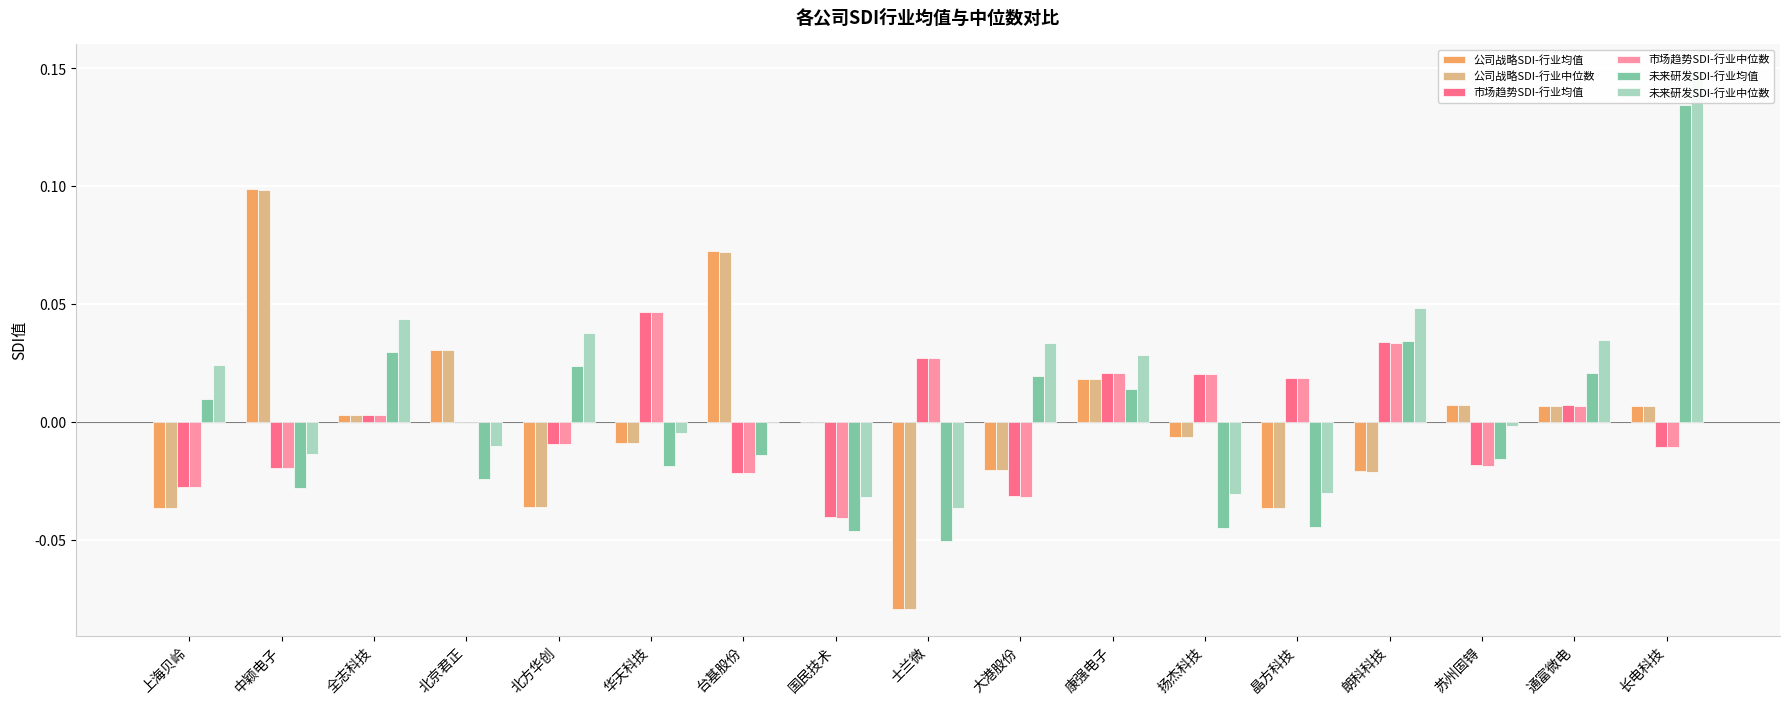

Reading left to right, what are all the values shown in this chart?

公司战略SDI-行业均值: -0.0	0.1	0.0	0.0	-0.0	-0.0	0.1	0.0	-0.1	-0.0	0.0	-0.0	-0.0	-0.0	0.0	0.0	0.0
公司战略SDI-行业中位数: -0.0	0.1	0.0	0.0	-0.0	-0.0	0.1	0.0	-0.1	-0.0	0.0	-0.0	-0.0	-0.0	0.0	0.0	0.0
市场趋势SDI-行业均值: -0.0	-0.0	0.0	0.0	-0.0	0.0	-0.0	-0.0	0.0	-0.0	0.0	0.0	0.0	0.0	-0.0	0.0	-0.0
市场趋势SDI-行业中位数: -0.0	-0.0	0.0	0.0	-0.0	0.0	-0.0	-0.0	0.0	-0.0	0.0	0.0	0.0	0.0	-0.0	0.0	-0.0
未来研发SDI-行业均值: 0.0	-0.0	0.0	-0.0	0.0	-0.0	-0.0	-0.0	-0.1	0.0	0.0	-0.0	-0.0	0.0	-0.0	0.0	0.1
未来研发SDI-行业中位数: 0.0	-0.0	0.0	-0.0	0.0	-0.0	0.0	-0.0	-0.0	0.0	0.0	-0.0	-0.0	0.0	-0.0	0.0	0.1